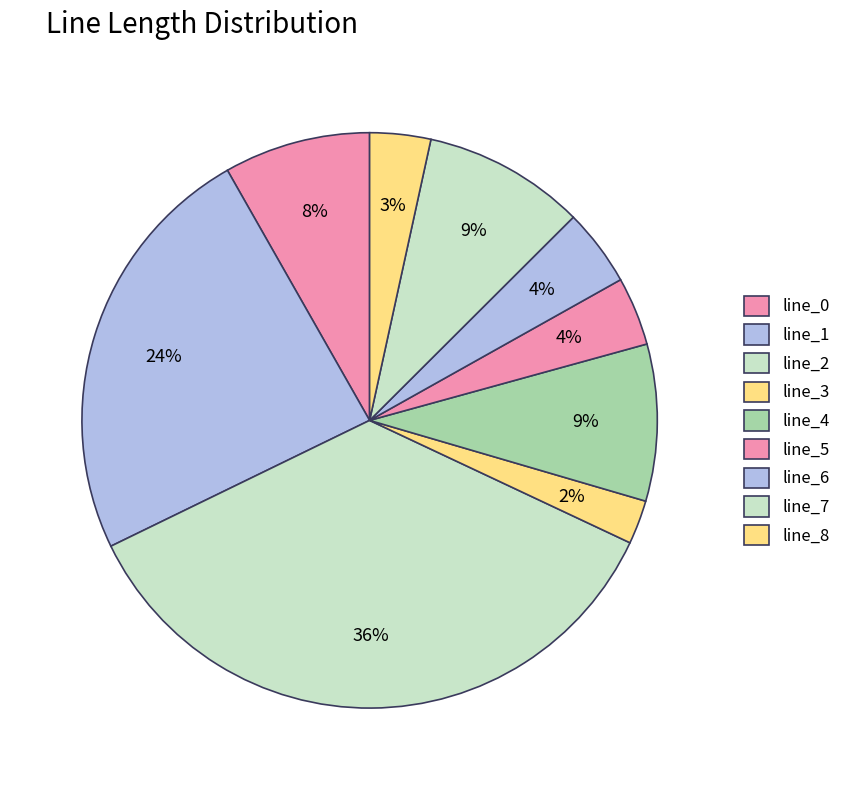

Is it true that line_3 is 1% of the pie?

False